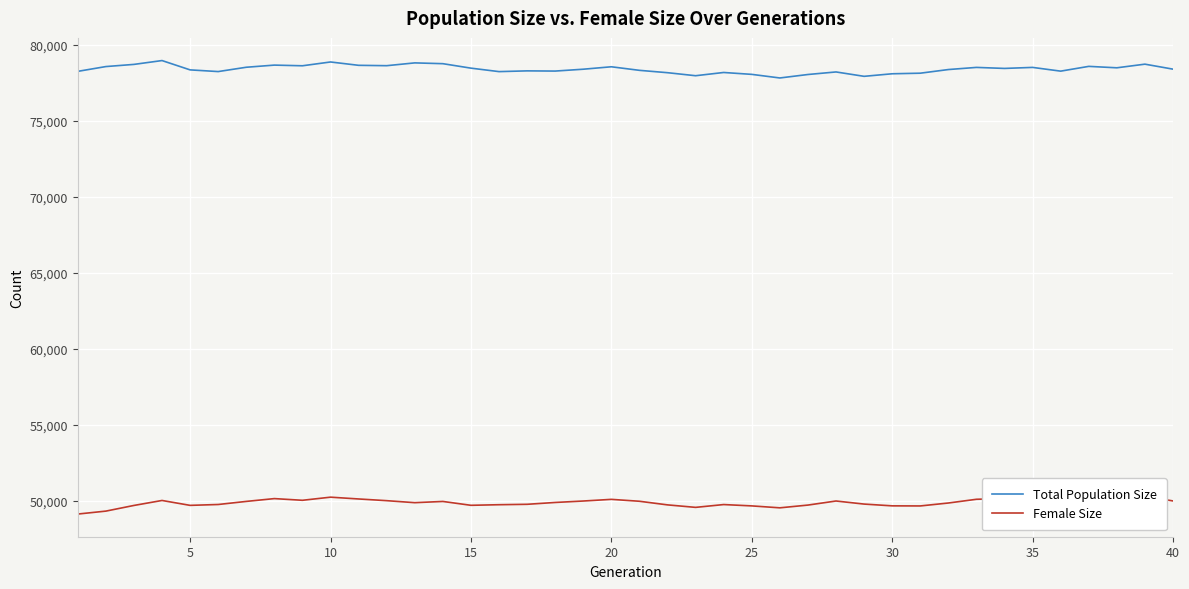

What is the maximum value shown in the chart?

78975